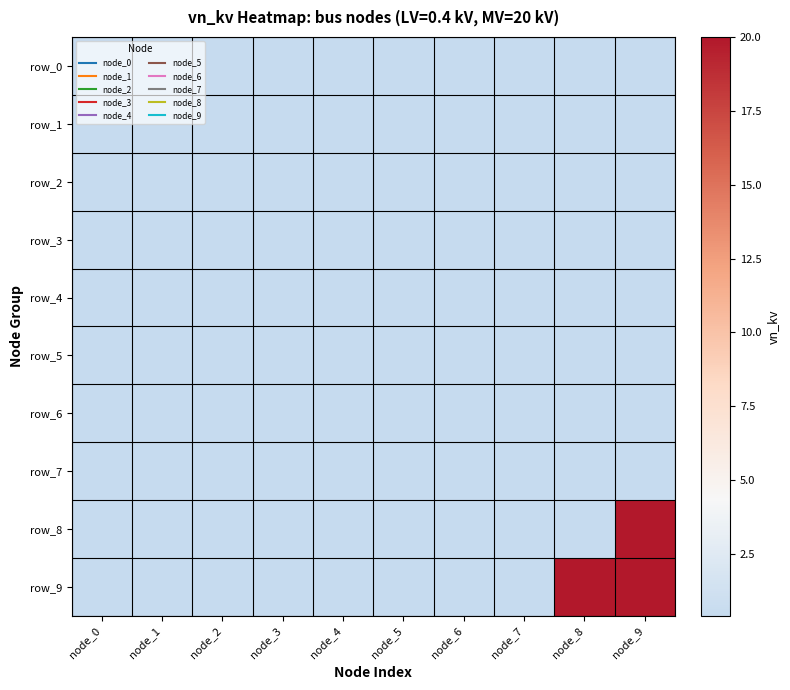

The row_8 series shows 0.4 at node_2. True or false?

True